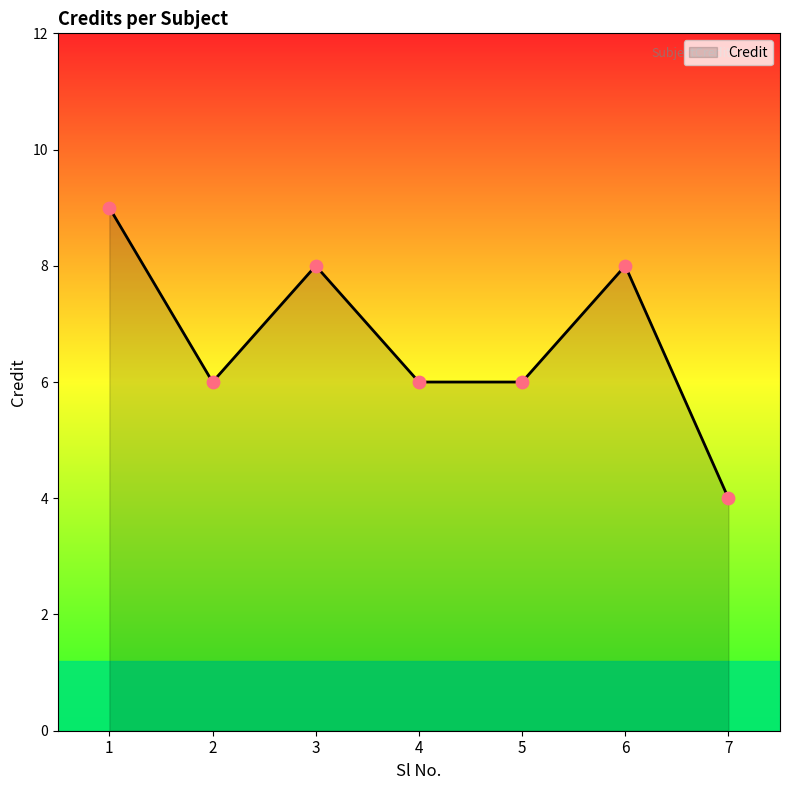

Between 7 and 4, which is larger?

4